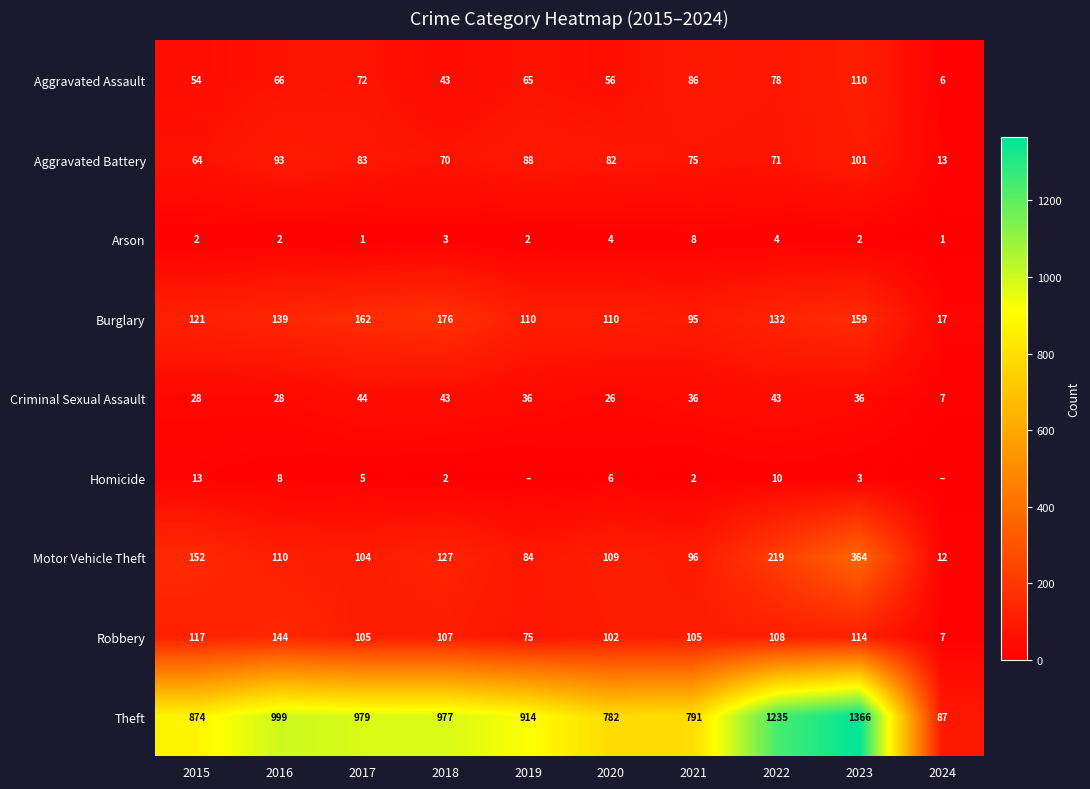

At which label does Burglary reach its peak?

2018